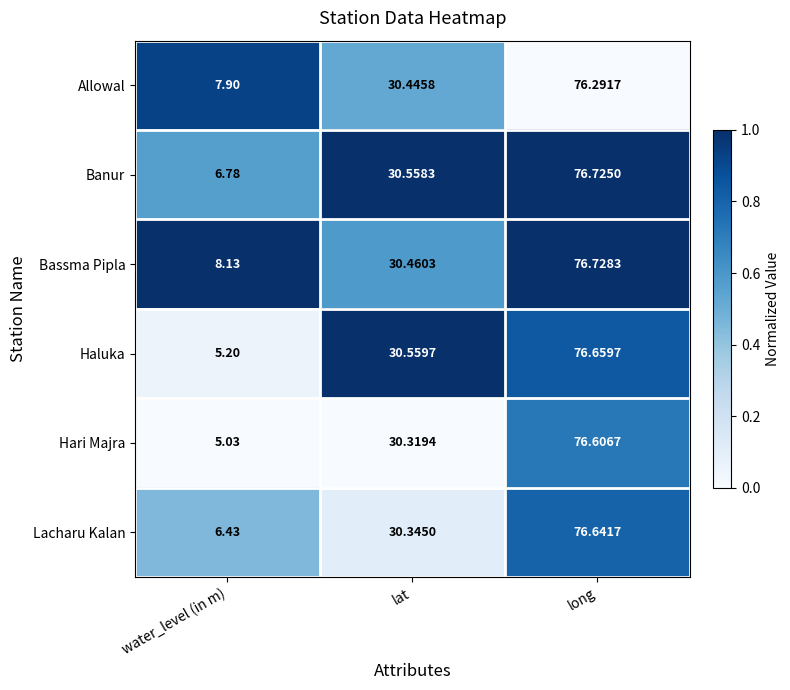

Which category has the highest value in the Lacharu Kalan series?

long